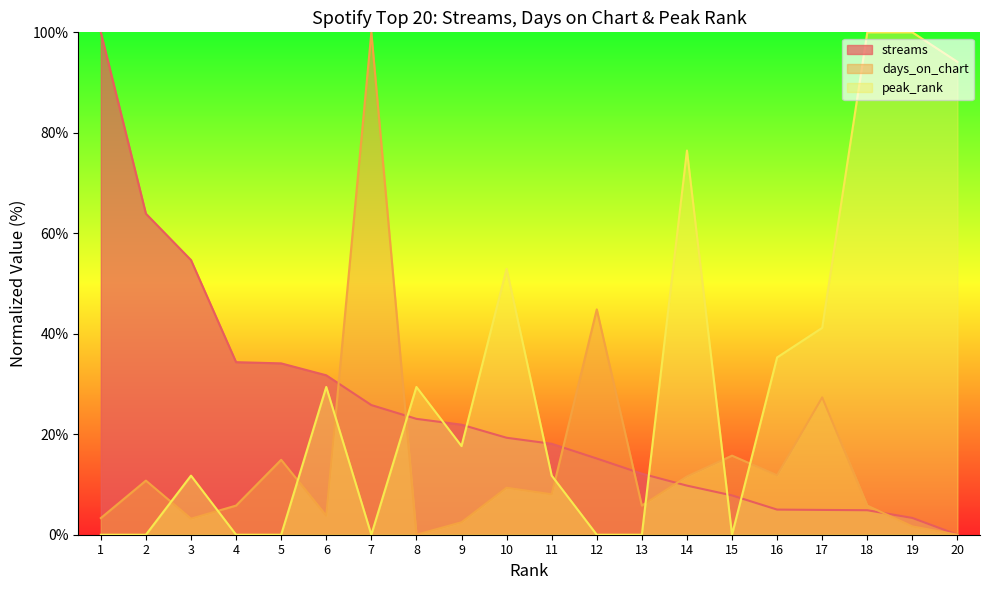

In days_on_chart, how many points are higher than both neighbors (excluding endpoints)?

7